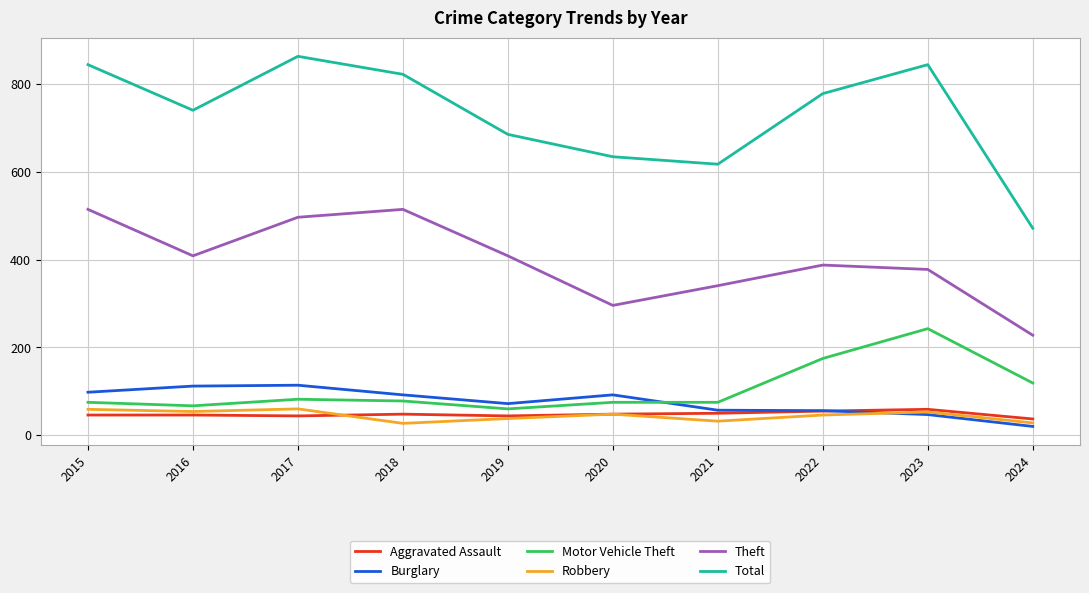

Is the value of Theft at 2022 greater than the value of Motor Vehicle Theft at 2016?

Yes